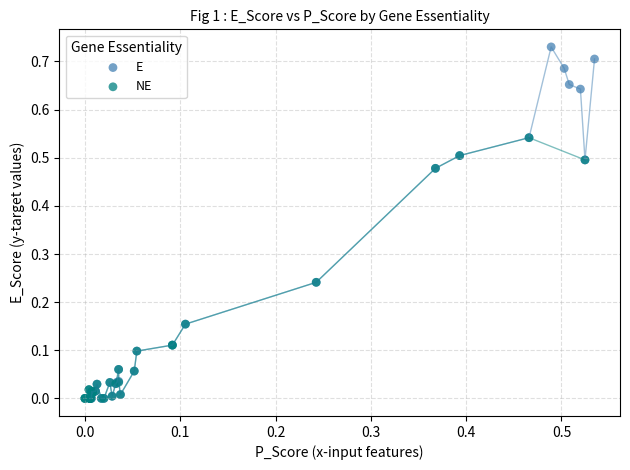

Which series has the largest Y range (max minus min)?

E